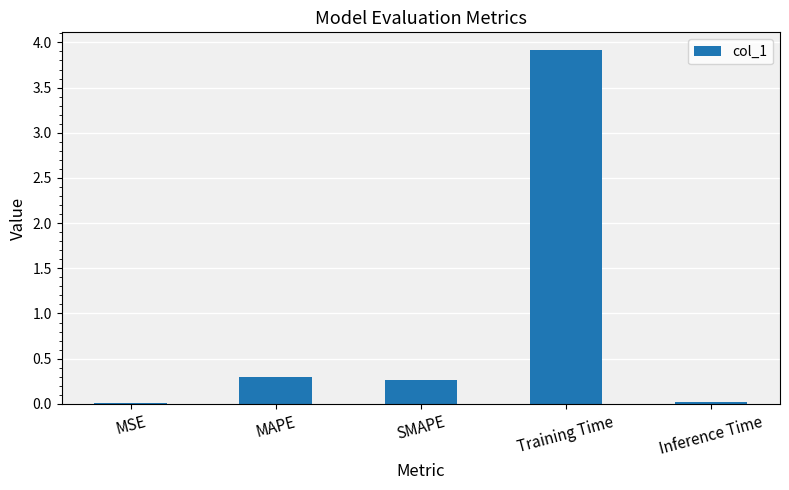

At which category does the chart reach its peak across all series?

Training Time